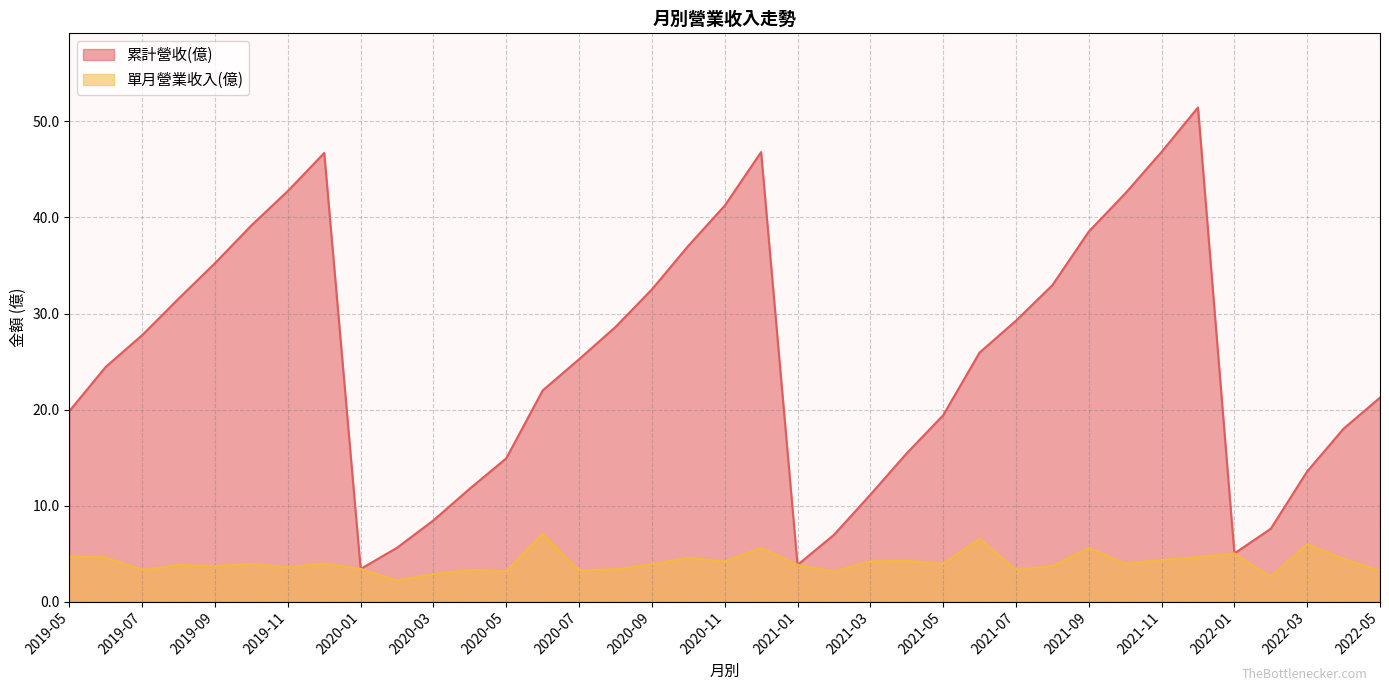

What is the maximum value shown in the chart?

51.5